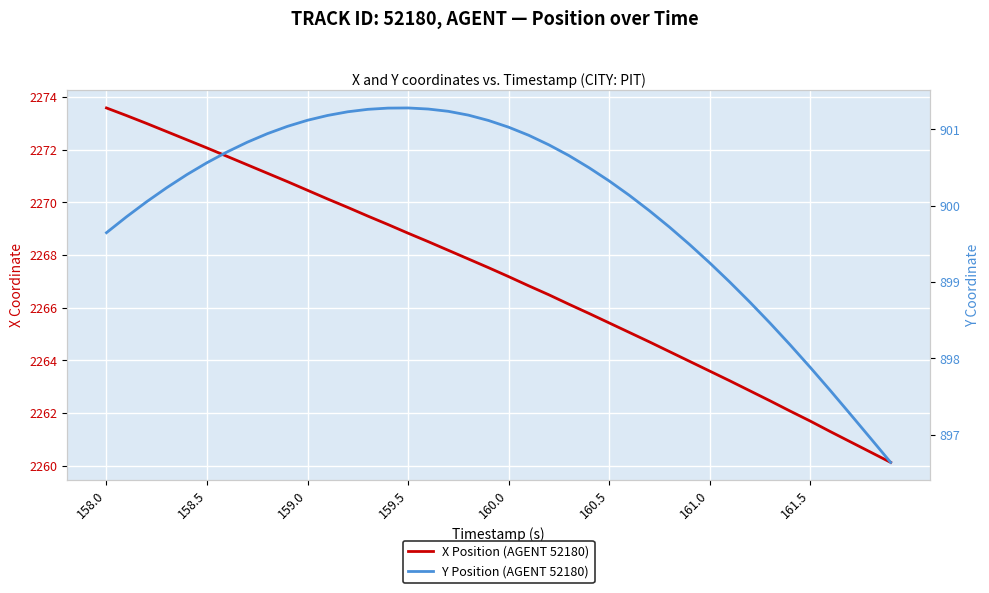

What is the approximate value of X Position (AGENT 52180) at 12?

2269.8